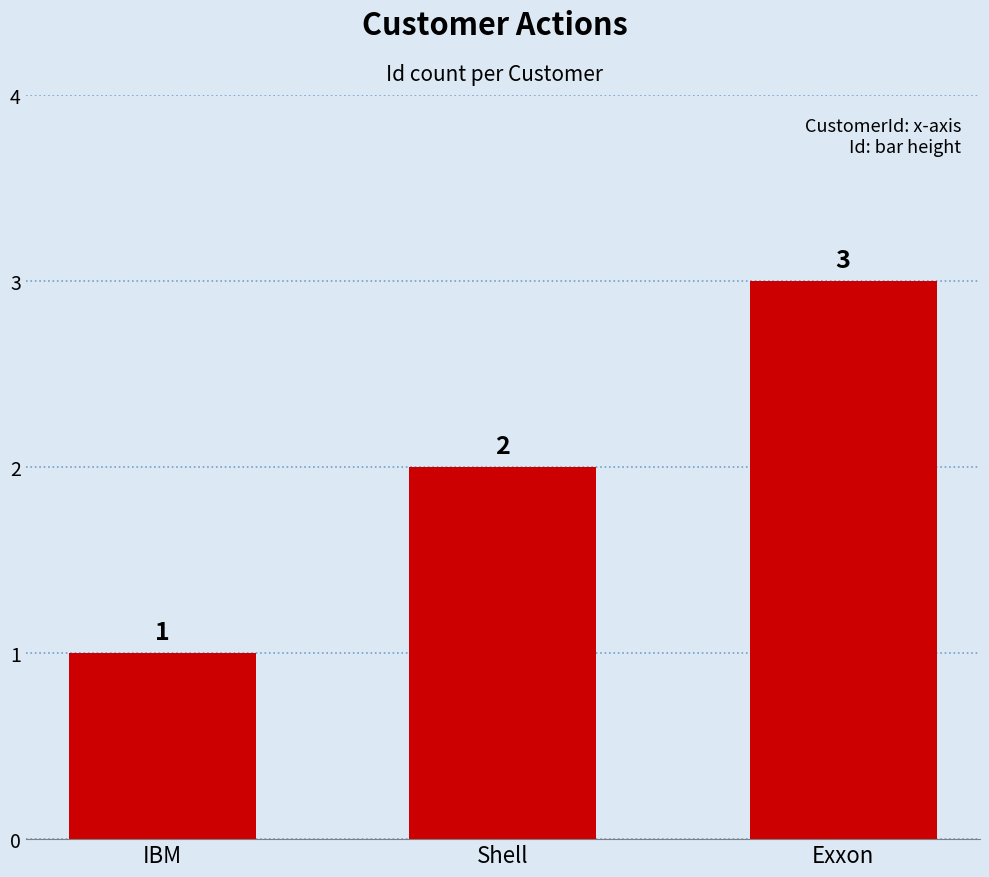

What position from the left is Exxon?

3